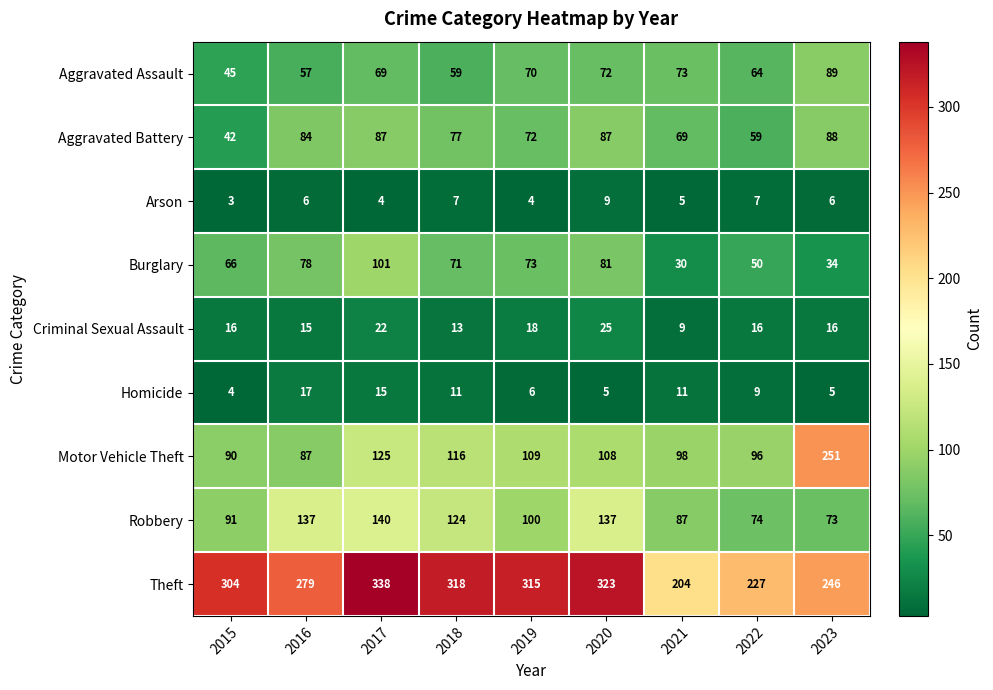

What is the average value of the Aggravated Battery series?

74